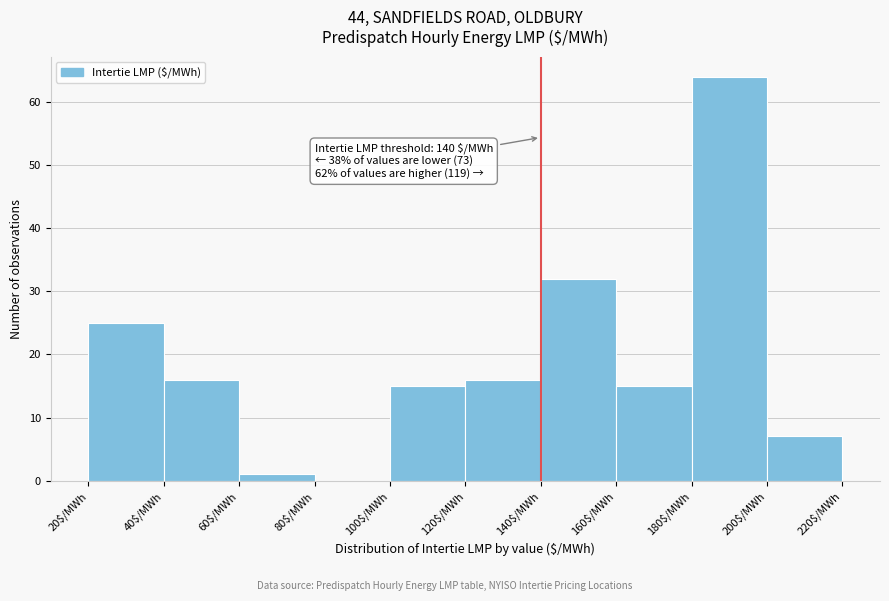

Which range on the x-axis has the tallest bar?

180 to 200